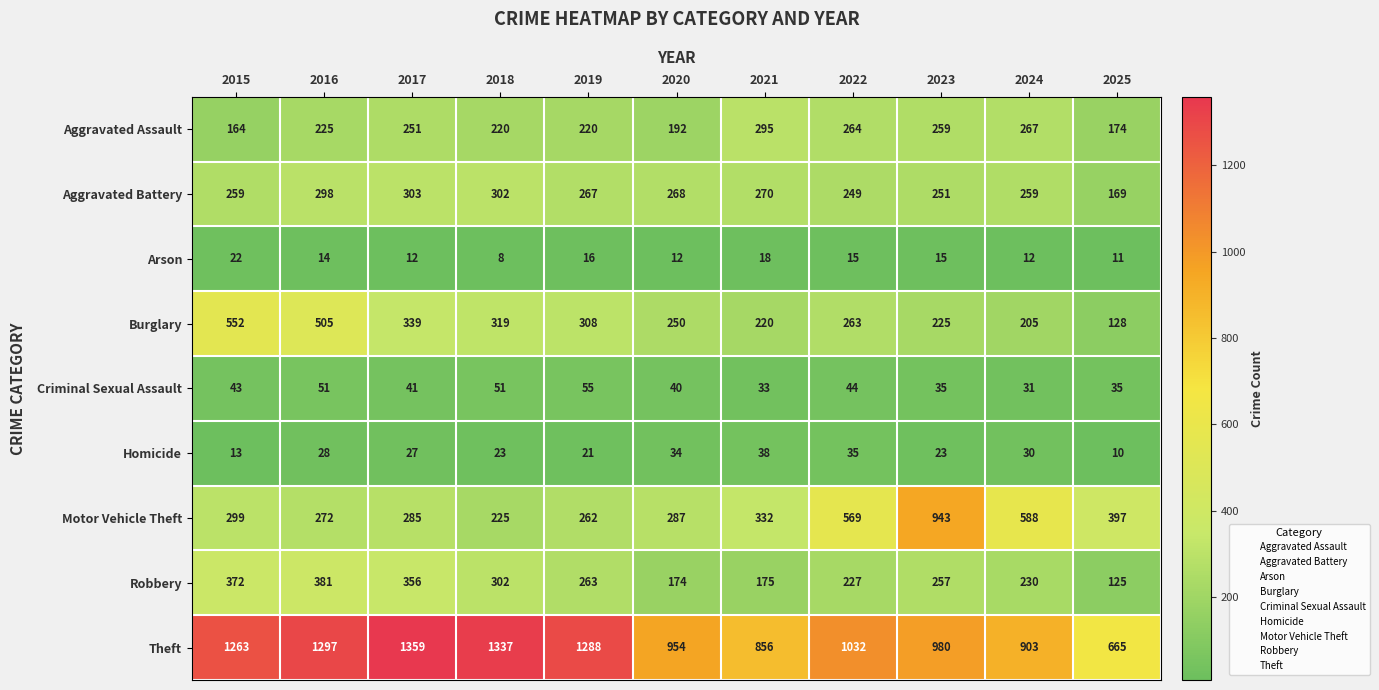

What is the difference between the highest and lowest values at 2023?

965